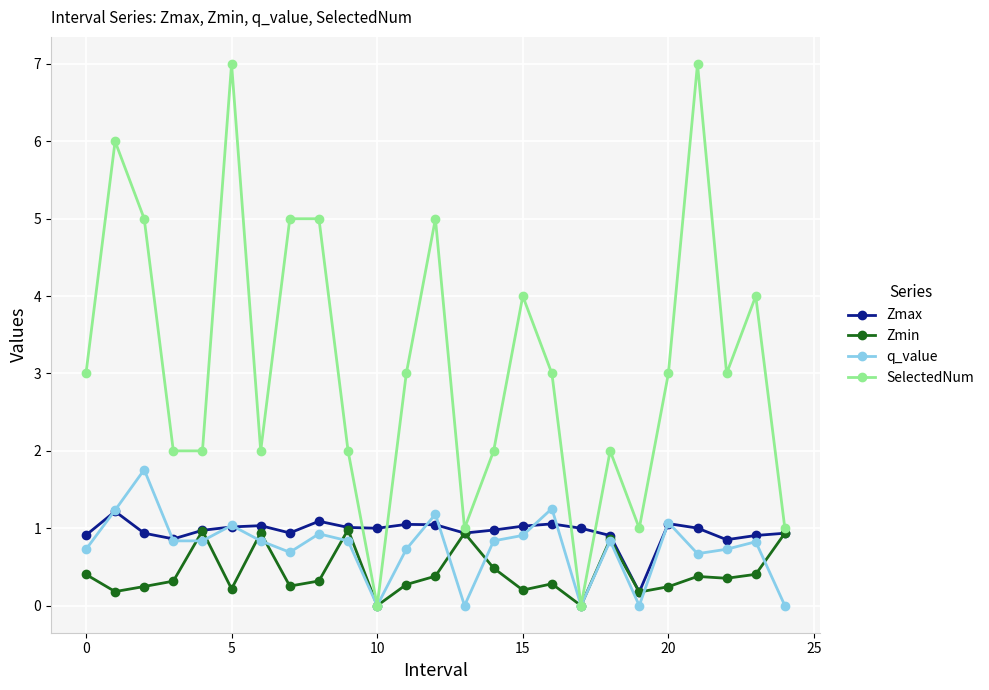

What is the value of the q_value point at the 24th from the left?

0.8